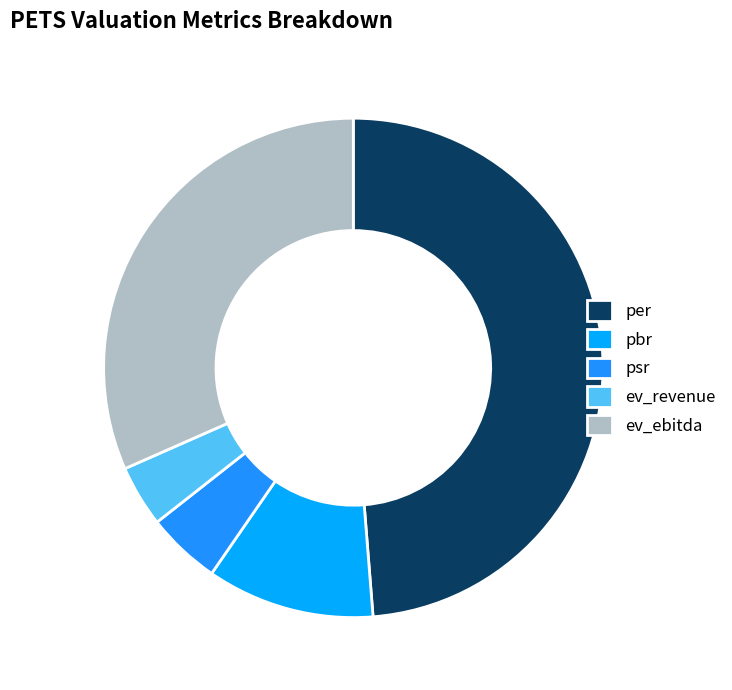

To the nearest percent, what is the combined percentage of per and pbr?

60%